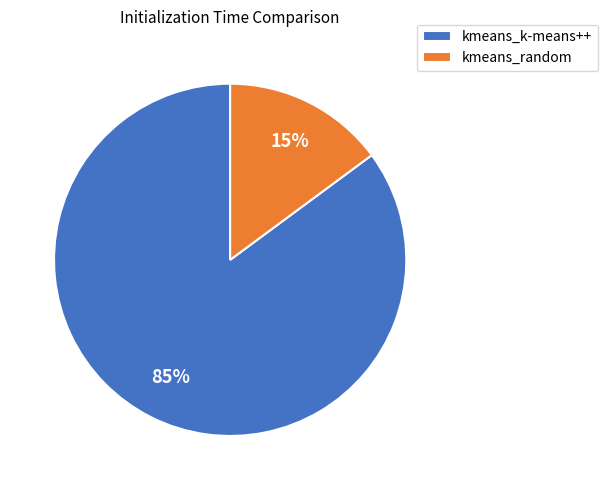

Combined, do kmeans_k-means++ and kmeans_random account for over 50%?

Yes